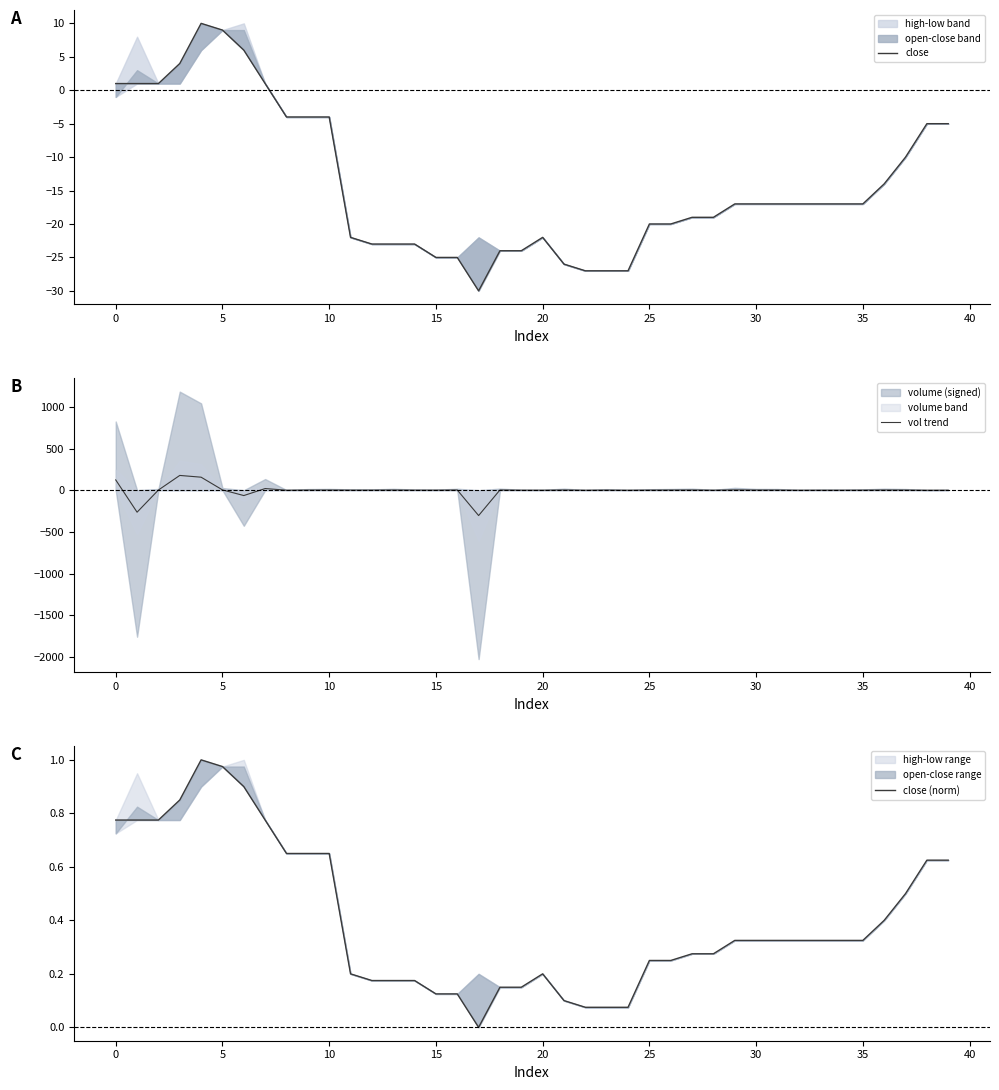

True or false: close (norm) and close cross at least once.

True